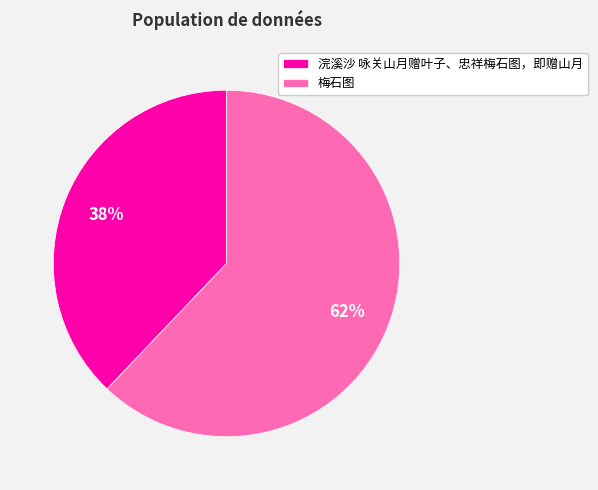

Rank the categories by value from highest to lowest.

梅石图, 浣溪沙 咏关山月赠叶子、忠祥梅石图，即赠山月